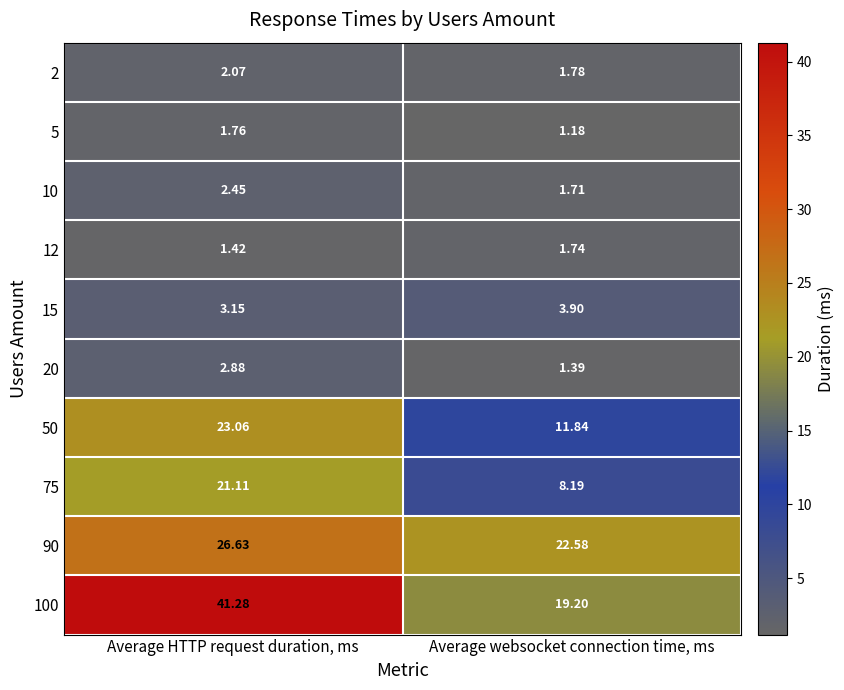

At which label is 50 closest to 17?

Average websocket connection time, ms